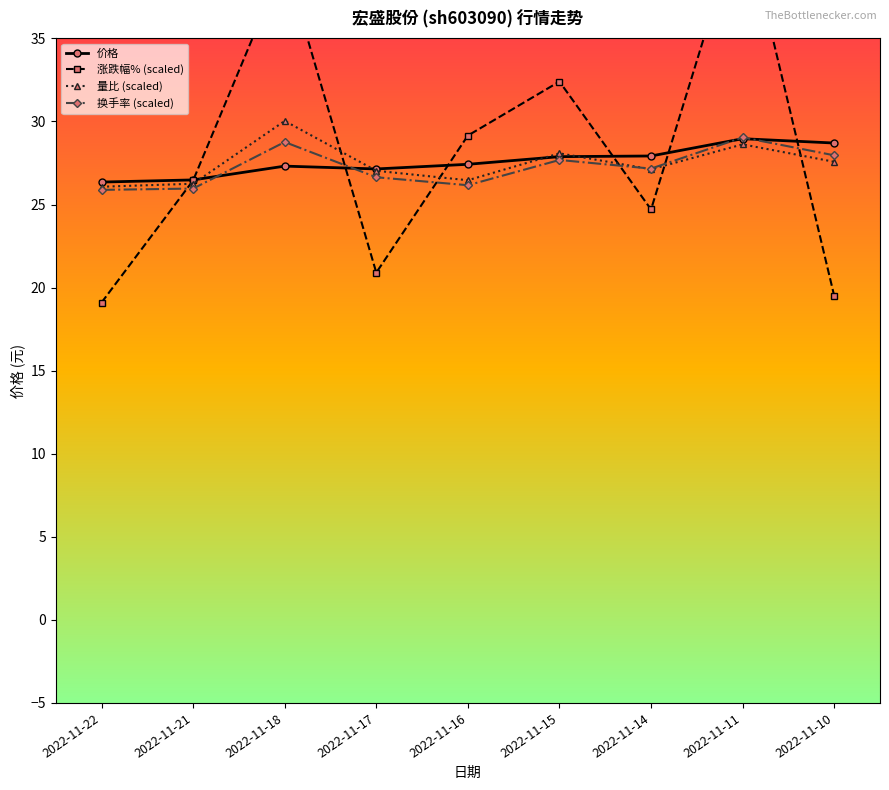

Rank the categories by 价格 value from highest to lowest.

2022-11-11, 2022-11-10, 2022-11-14, 2022-11-15, 2022-11-16, 2022-11-18, 2022-11-17, 2022-11-21, 2022-11-22